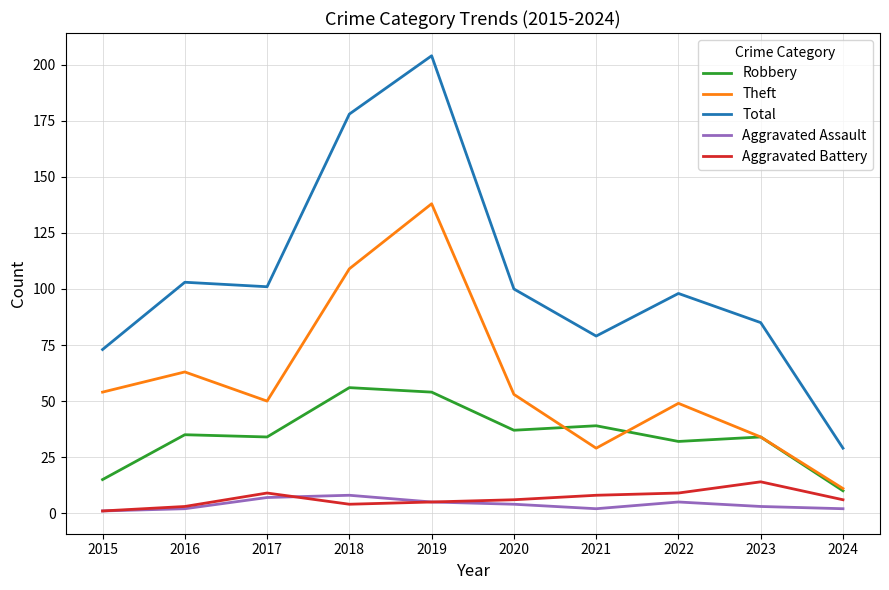

Reading left to right, what are all the values shown in this chart?

Robbery: 15	35	34	56	54	37	39	32	34	10
Theft: 54	63	50	109	138	53	29	49	34	11
Total: 73	103	101	178	204	100	79	98	85	29
Aggravated Assault: 1	2	7	8	5	4	2	5	3	2
Aggravated Battery: 1	3	9	4	5	6	8	9	14	6